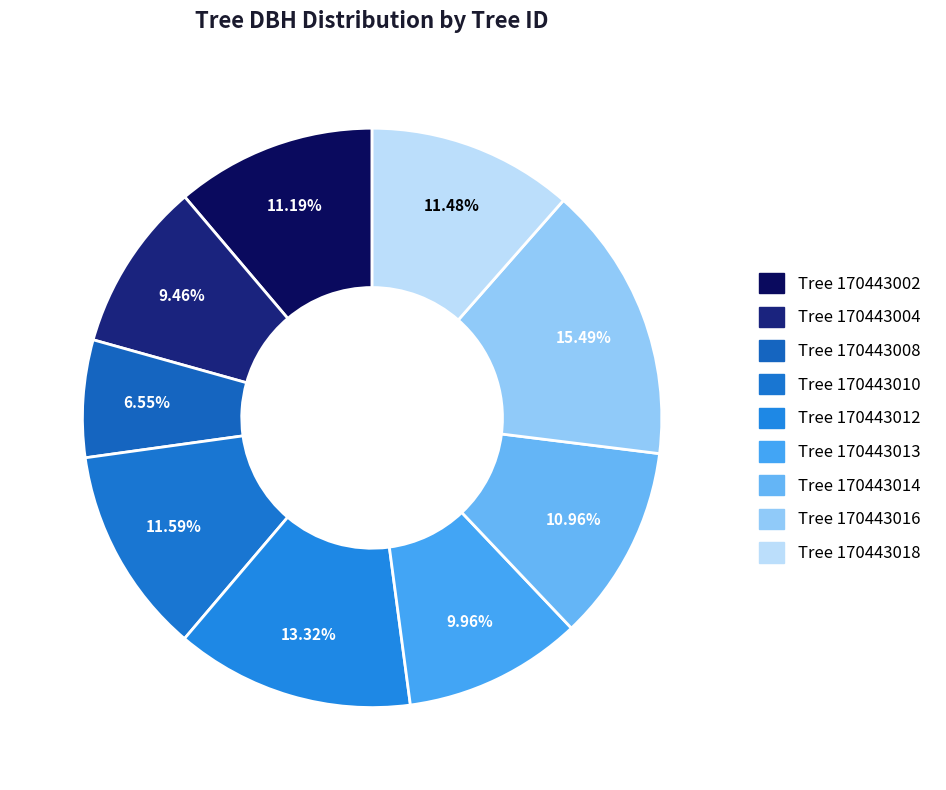

Count the number of slices in the pie.

9